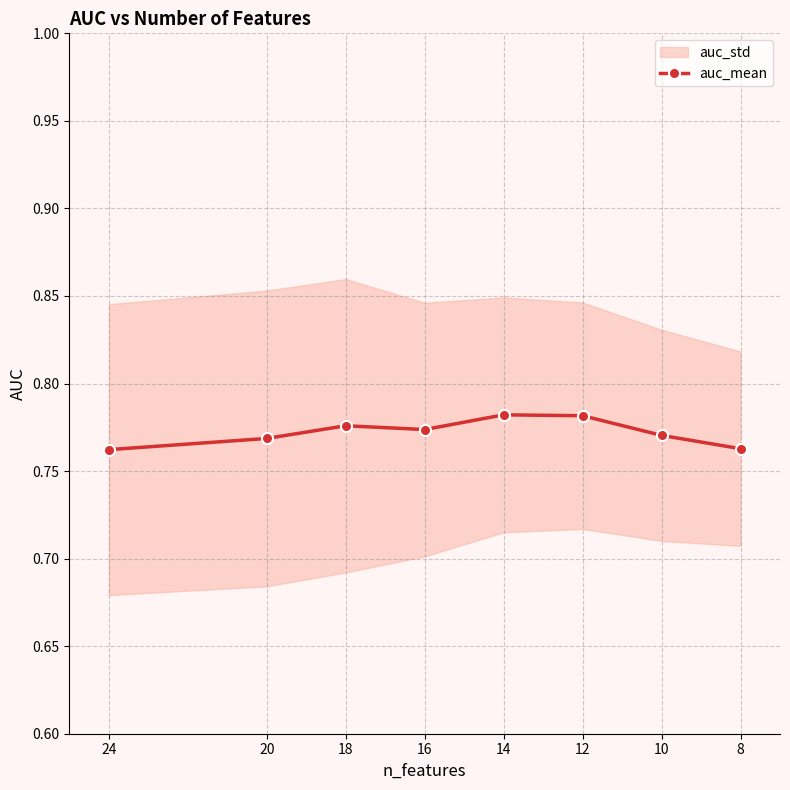

How many points are higher than both their immediate neighbors (excluding endpoints)?

2